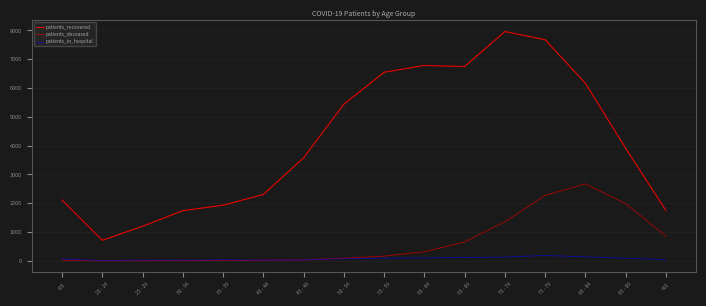

Which series changed the most between 65 - 69 and 80 - 84?

patients_deceased